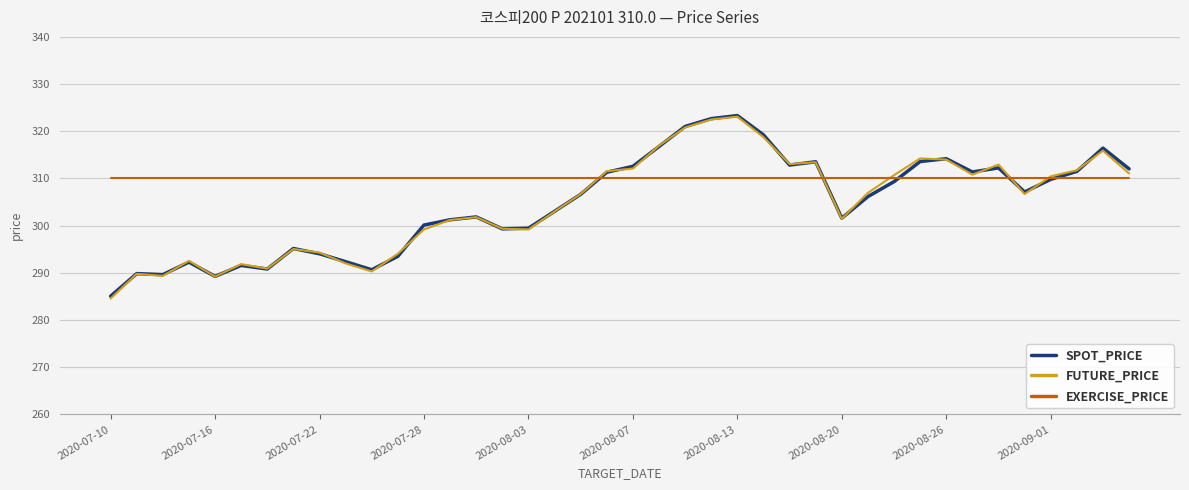

True or false: SPOT_PRICE has more than 1 interior local peaks.

True